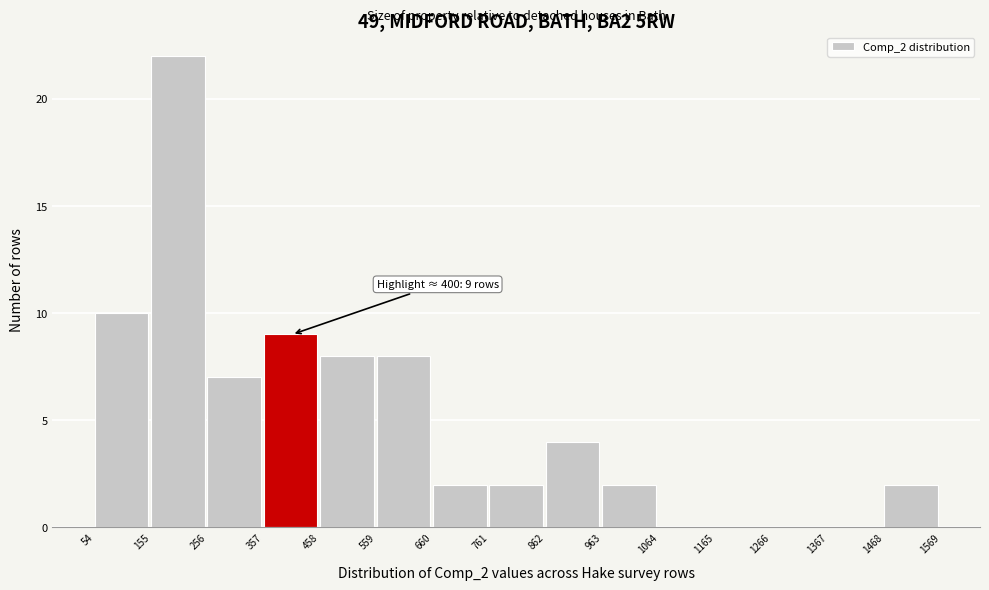

Over which range of the x-axis is the bar tallest?

155 to 256